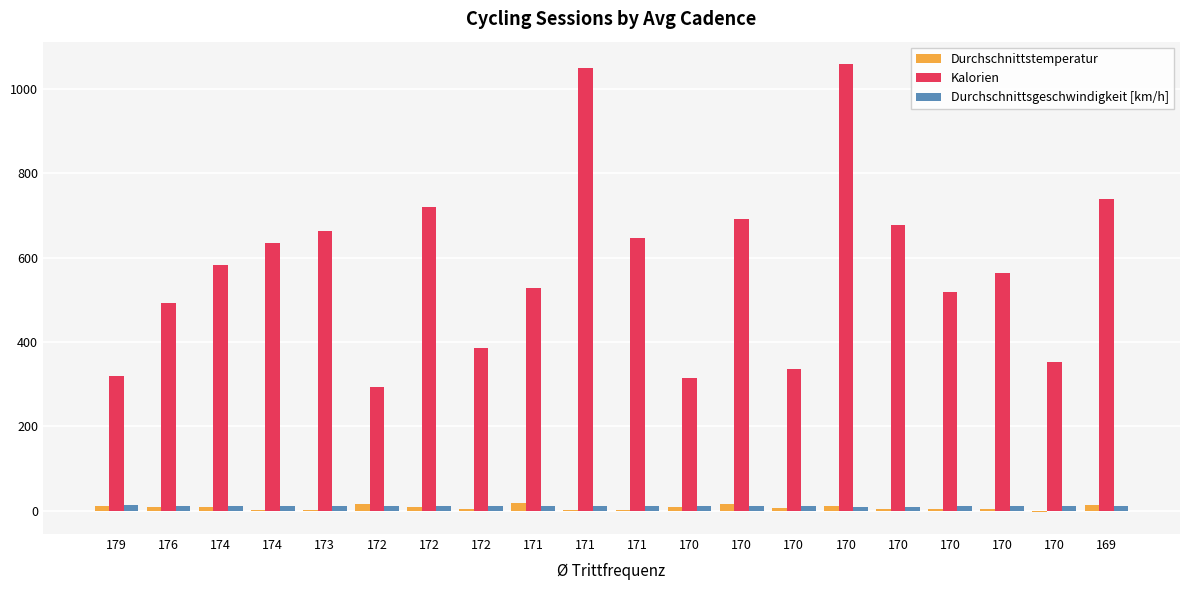

Count the number of data series in this chart.

3